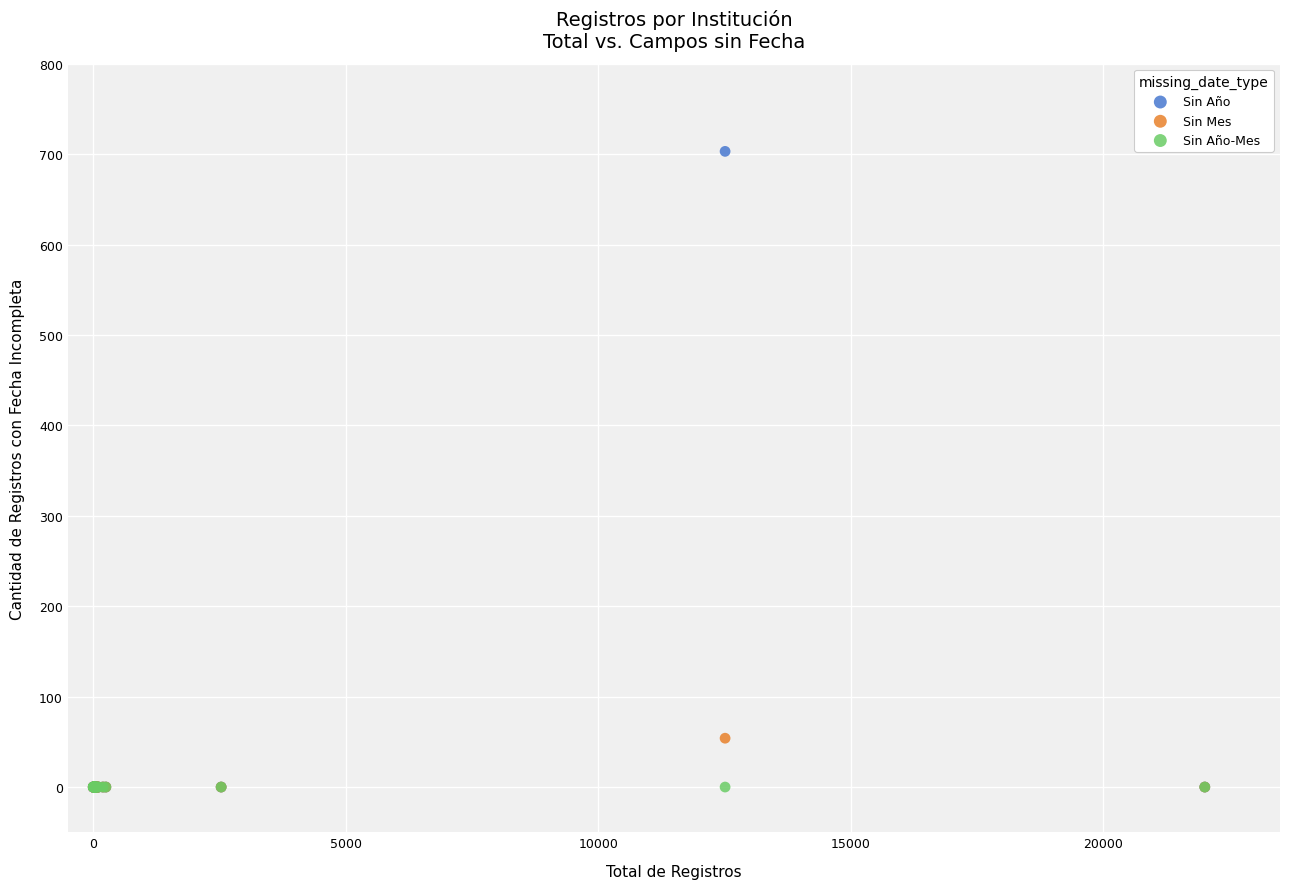

Which series reaches the maximum Y coordinate?

Sin Año